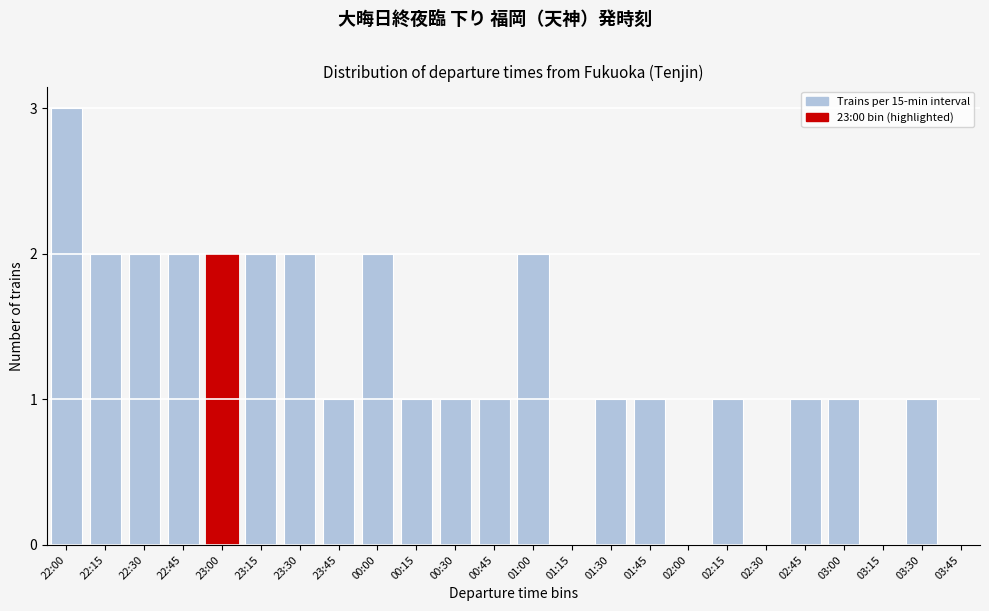

Reading right to left, what are all the values shown in this chart?

03:45=0	03:30=1	03:15=0	03:00=1	02:45=1	02:30=0	02:15=1	02:00=0	01:45=1	01:30=1	01:15=0	01:00=2	00:45=1	00:30=1	00:15=1	00:00=2	23:45=1	23:30=2	23:15=2	23:00=2	22:45=2	22:30=2	22:15=2	22:00=3